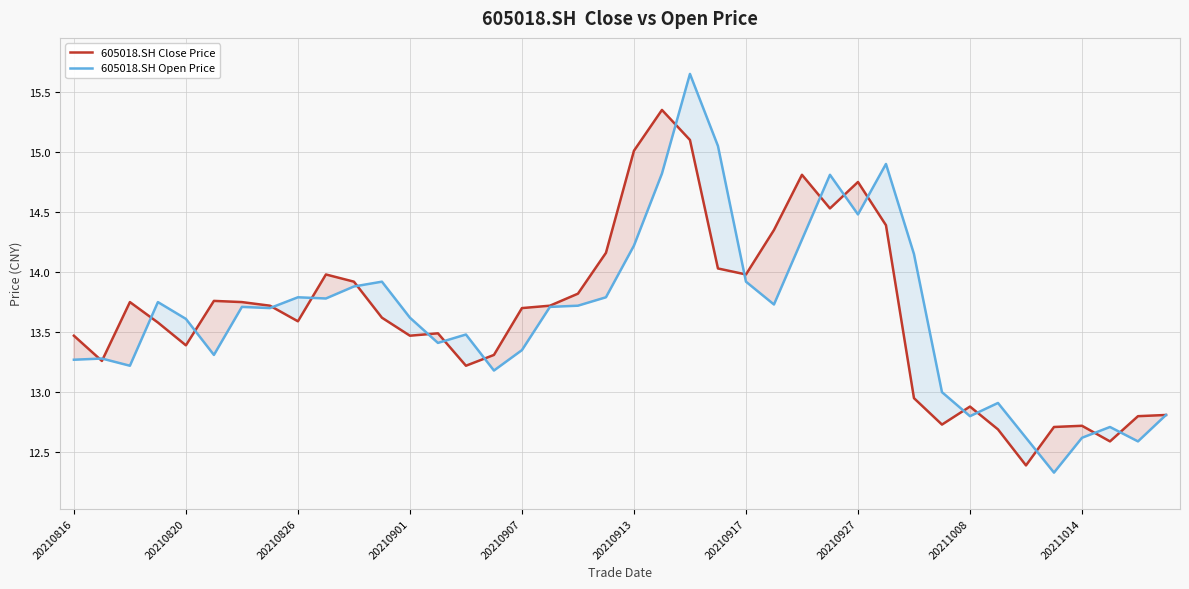

Rank the series by their maximum value, from highest to lowest.

605018.SH Open Price, 605018.SH Close Price